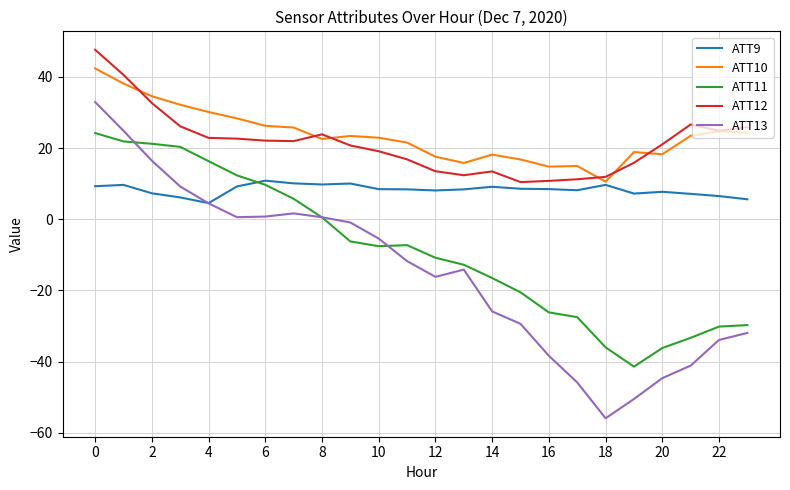

Rank the series by their maximum value, from lowest to highest.

ATT9, ATT11, ATT13, ATT10, ATT12